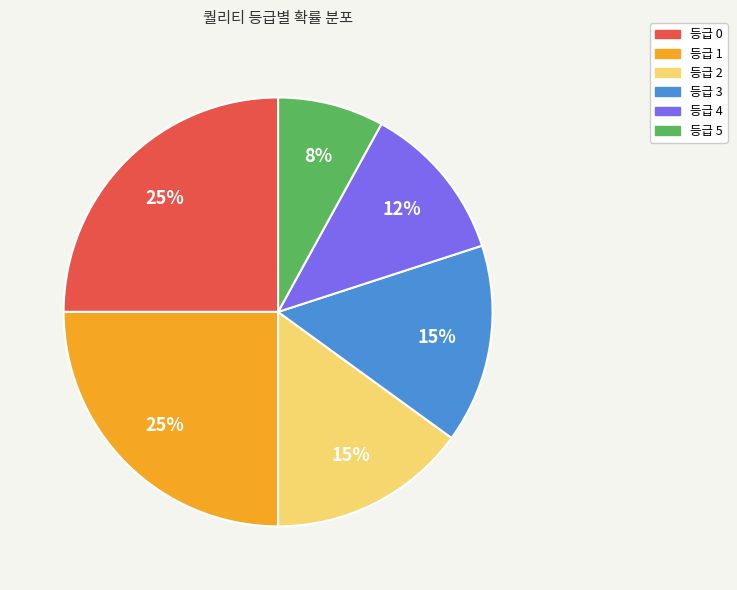

What percentage is the 등급 0 slice, to the nearest percent?

25%